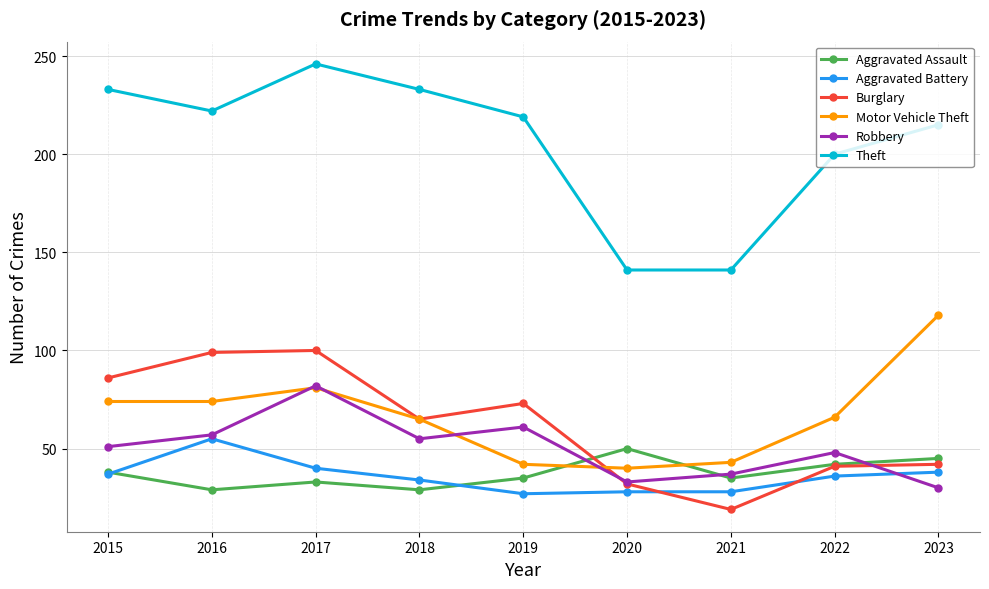

Read the Theft value at 2023, to the nearest 5.

215